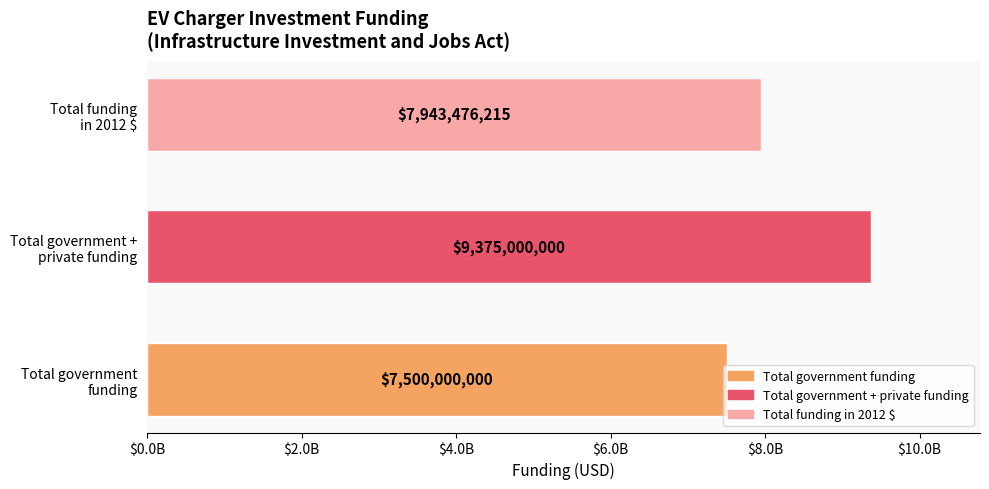

Does the chart contain any negative values?

No